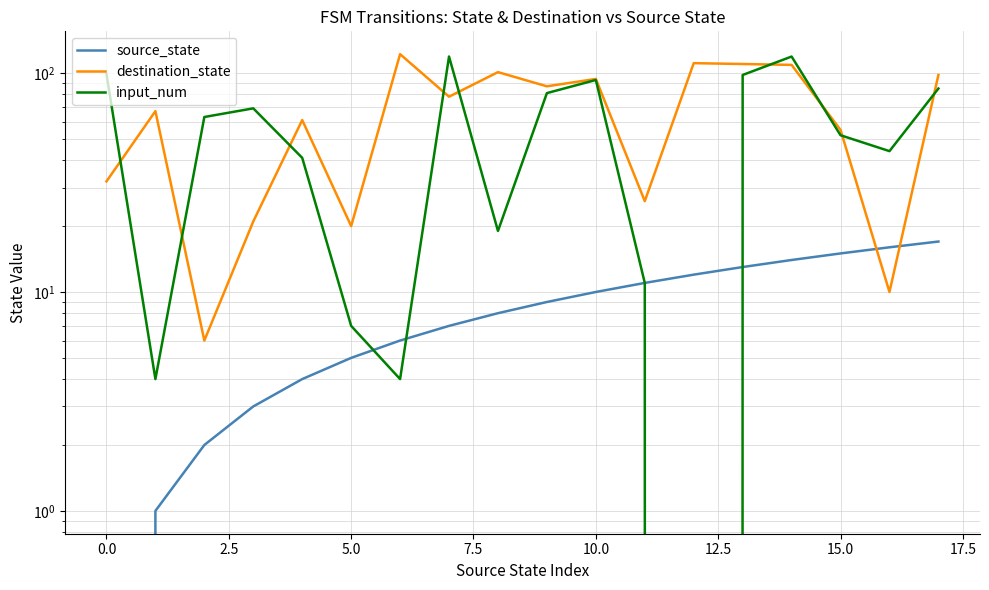

What is the sum of all destination_state values?

1208